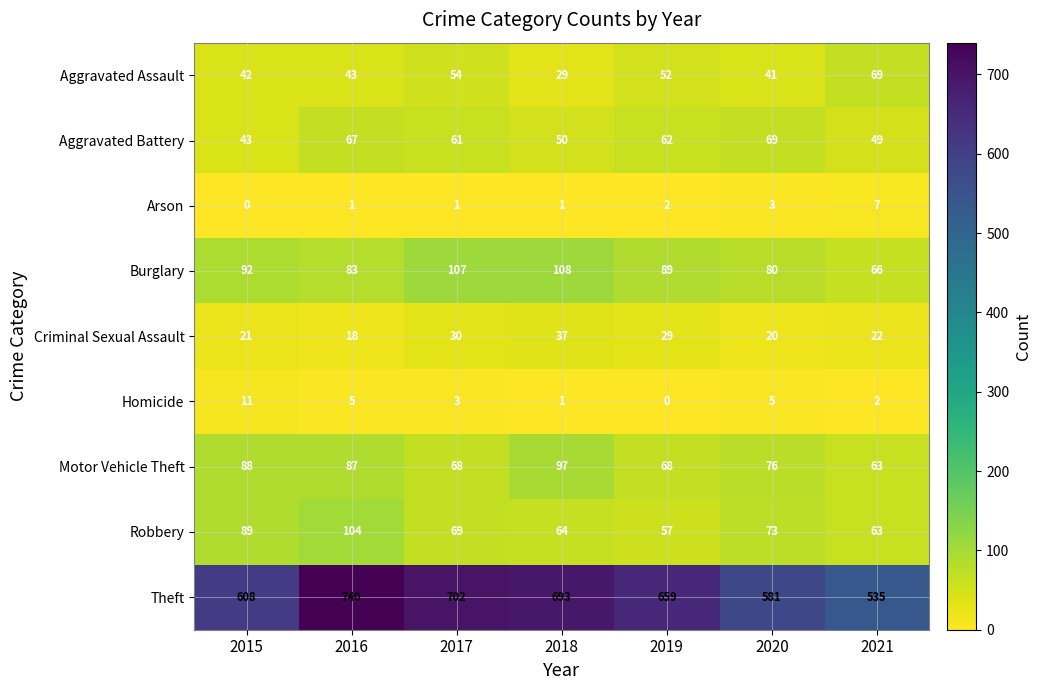

Which series changed the most between 2017 and 2019?

Theft